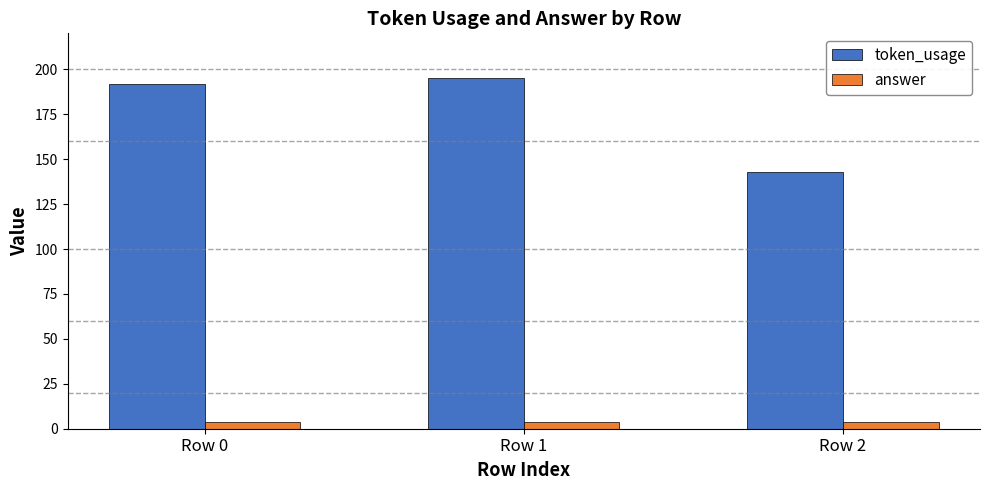

What is the maximum value shown in the chart?

195